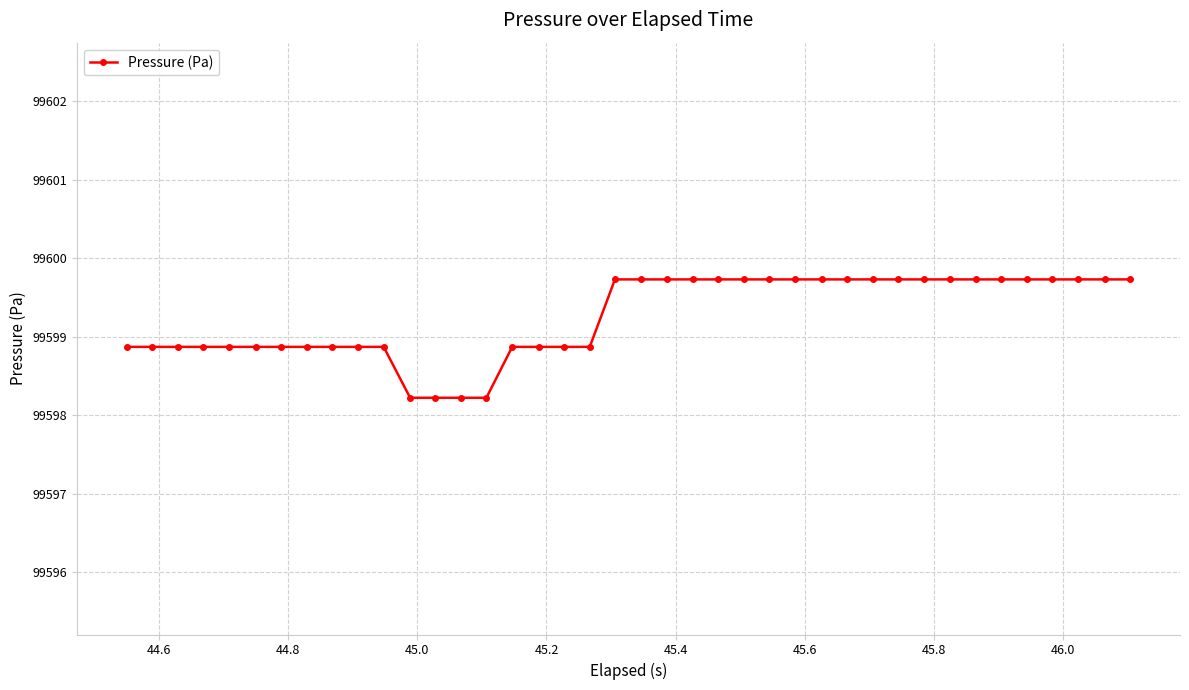

What is the value of the 37th point from the left?

99599.7